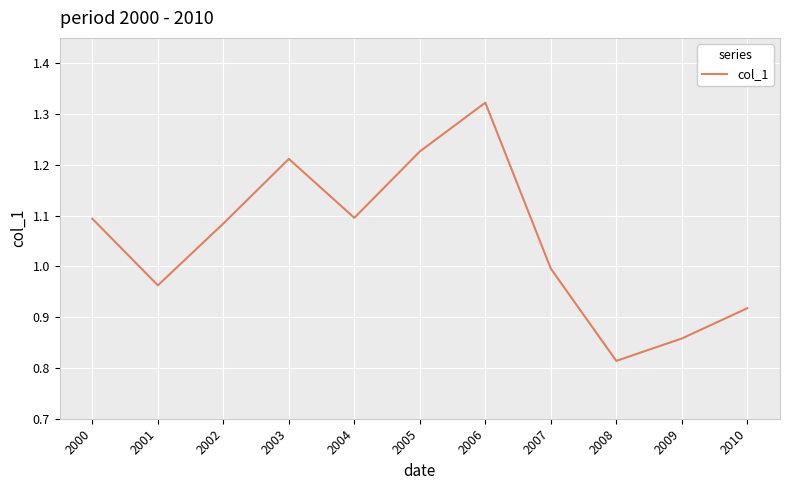

What is the difference between the maximum and minimum values?

0.5